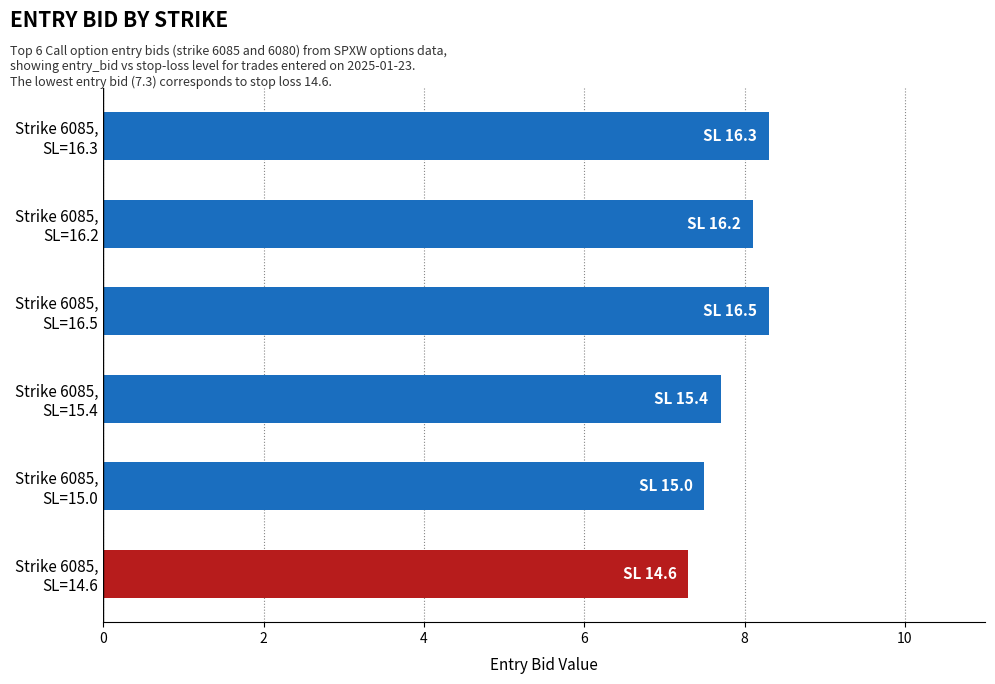

What is the greatest value displayed?

8.3